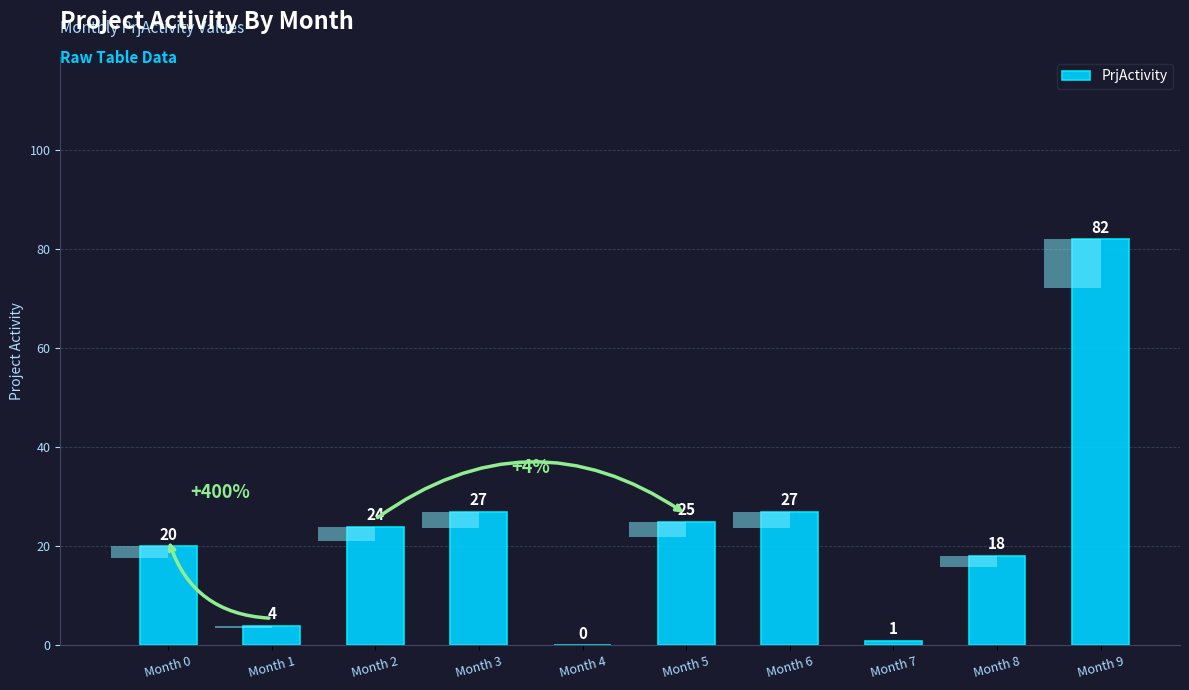

Where does the data first go above 24?

Month 3